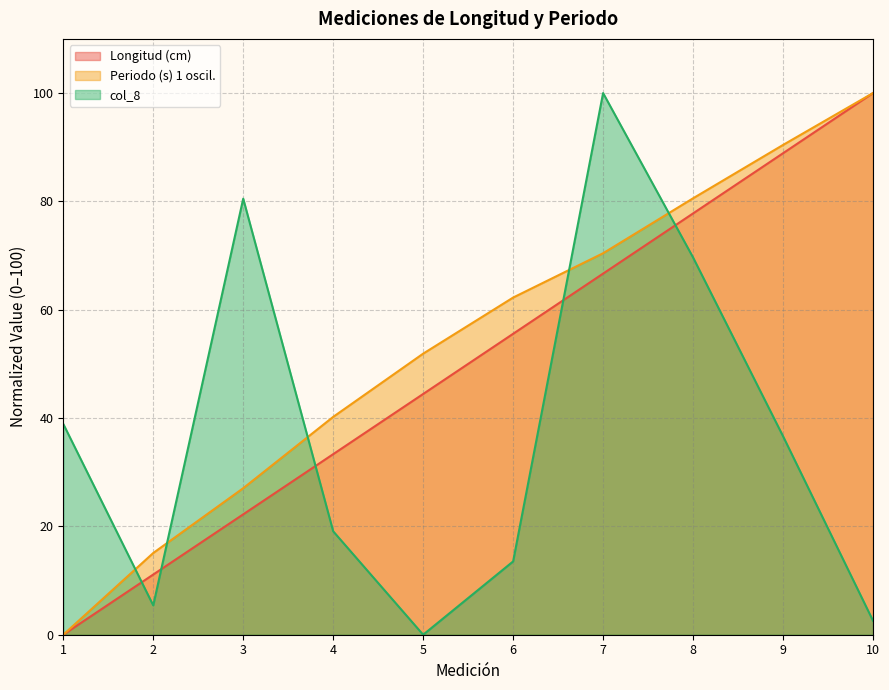

Which category has the highest value in the Longitud (cm) series?

10